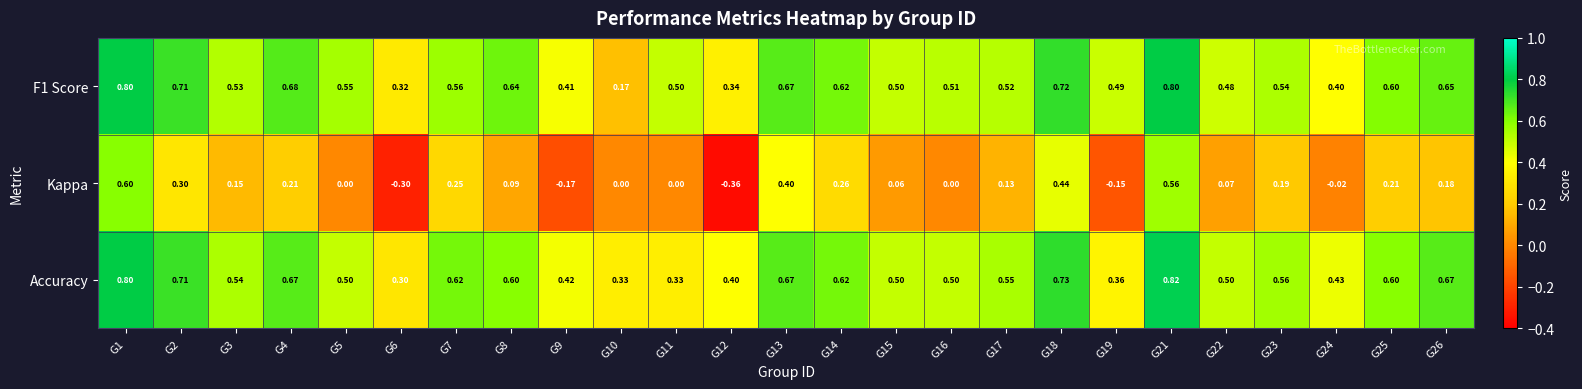

Which series has the widest spread of values?

Kappa